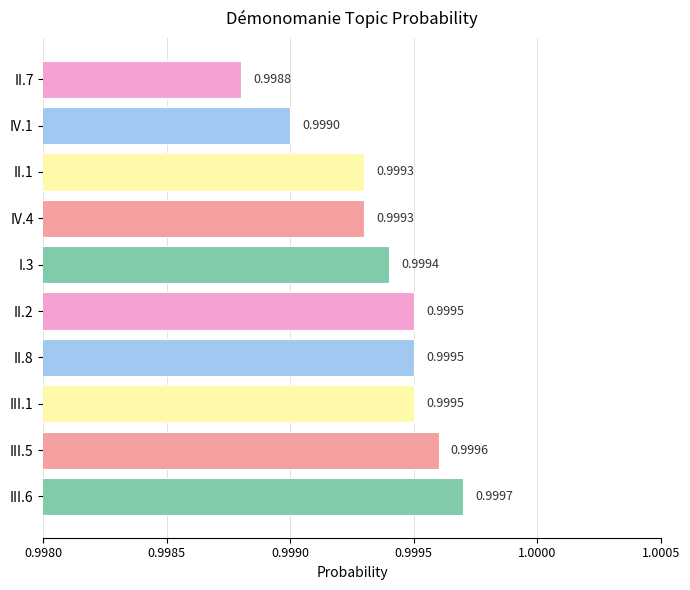

Which has a higher value, II.1 or III.5?

III.5